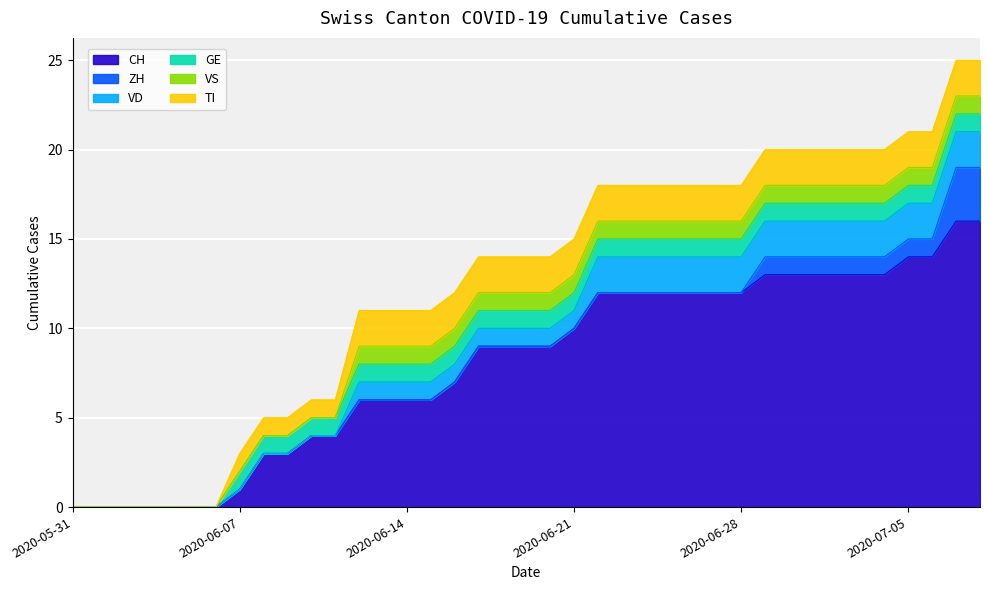

The value of CH at 2020-05-31 is 8. True or false?

False